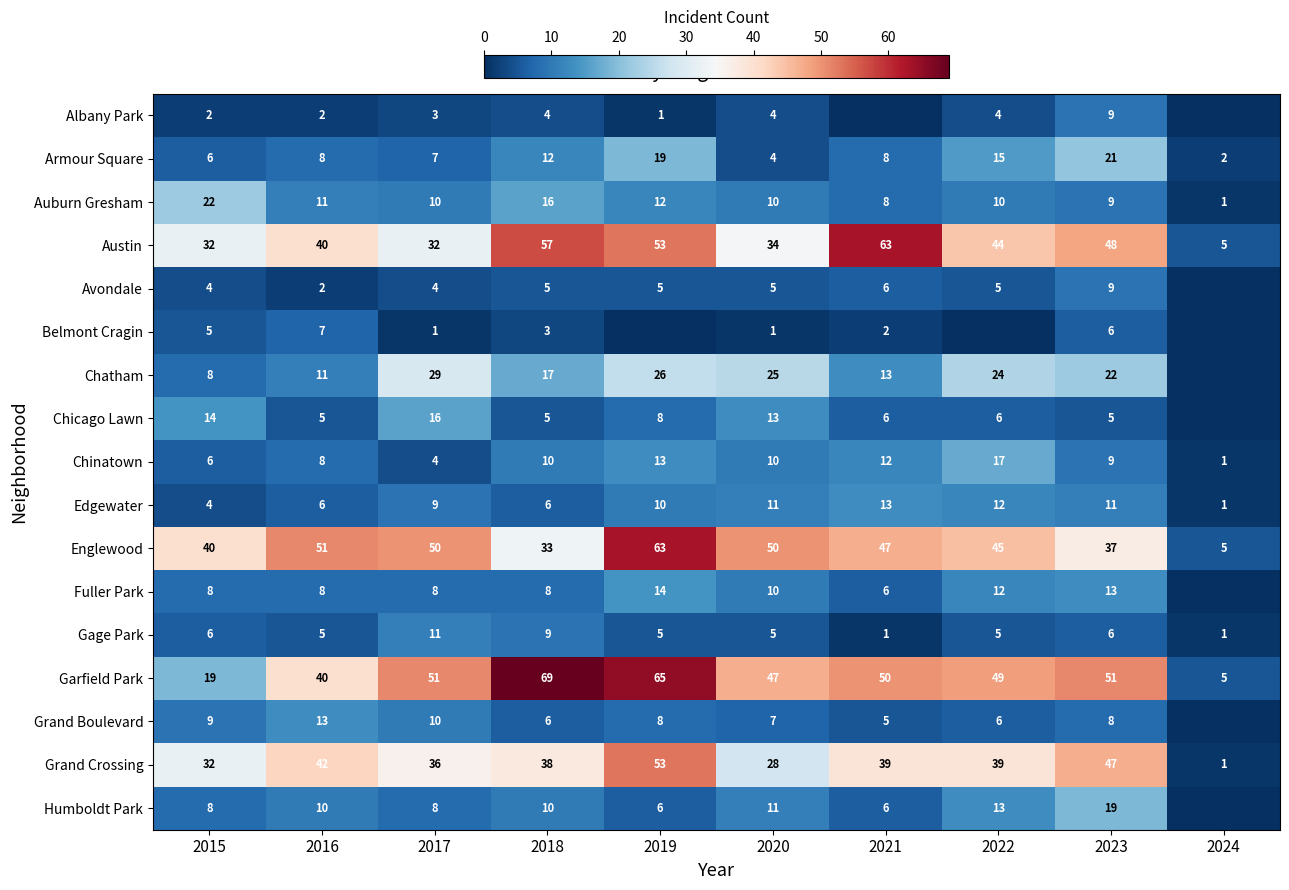

What is the sum of all Auburn Gresham values?

109